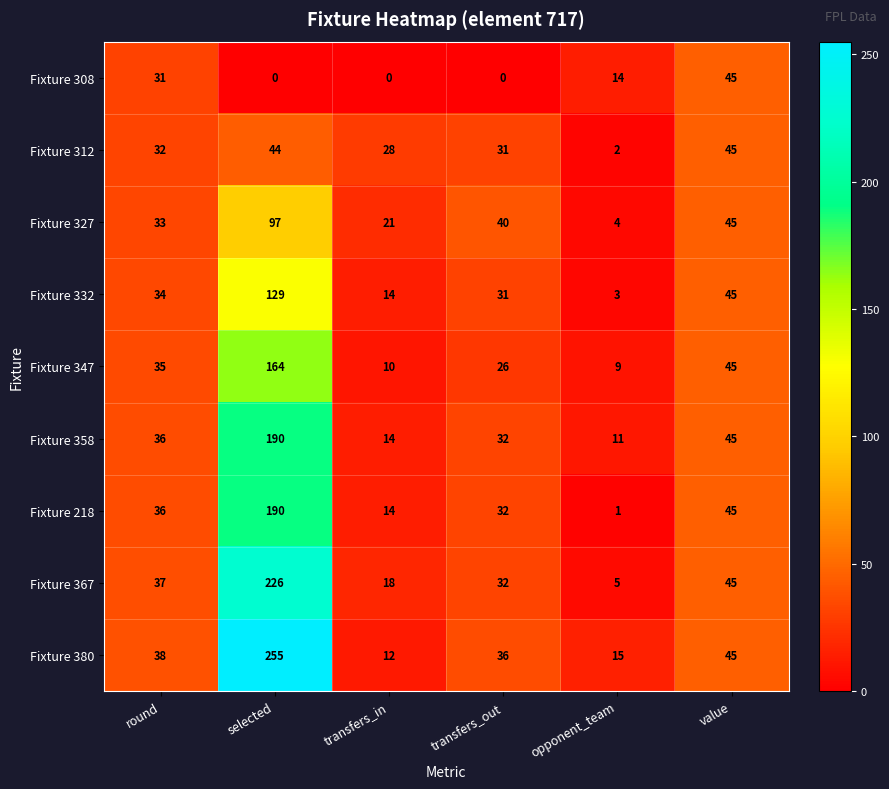

What is the highest value of the Fixture 332 series?

129